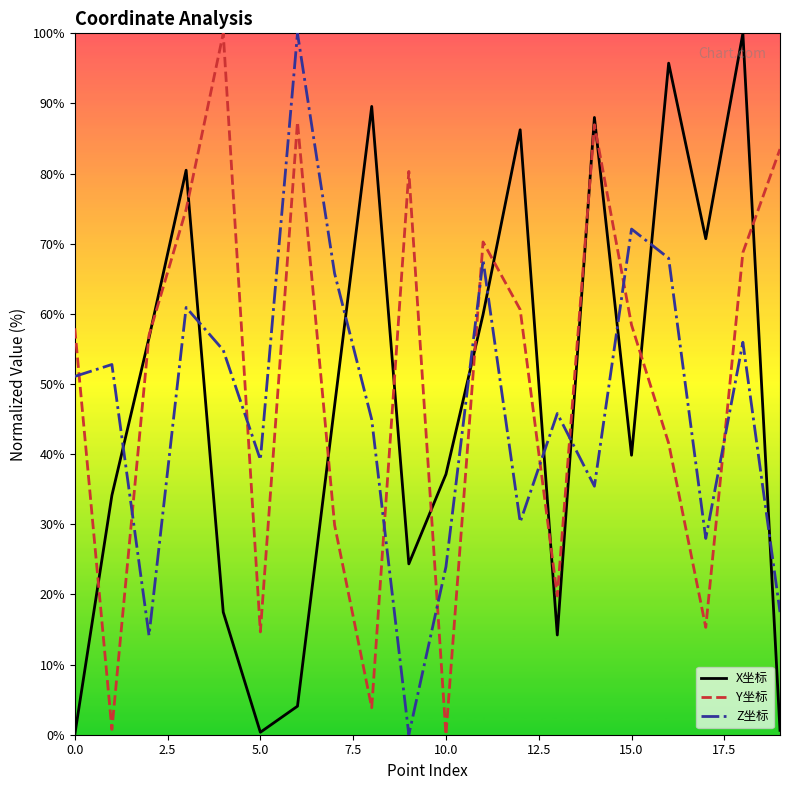

How many intersections are there between X坐标 and Z坐标?

10